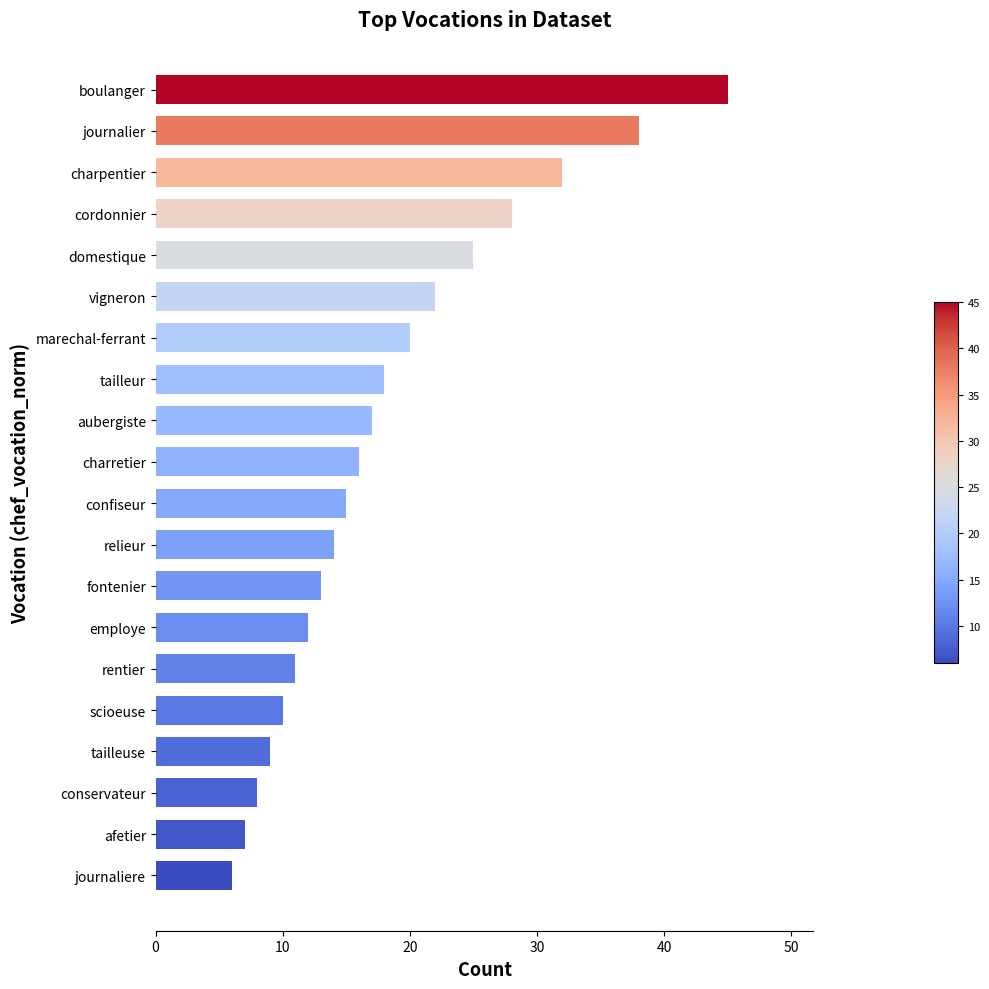

Which category has the highest value across all series?

boulanger